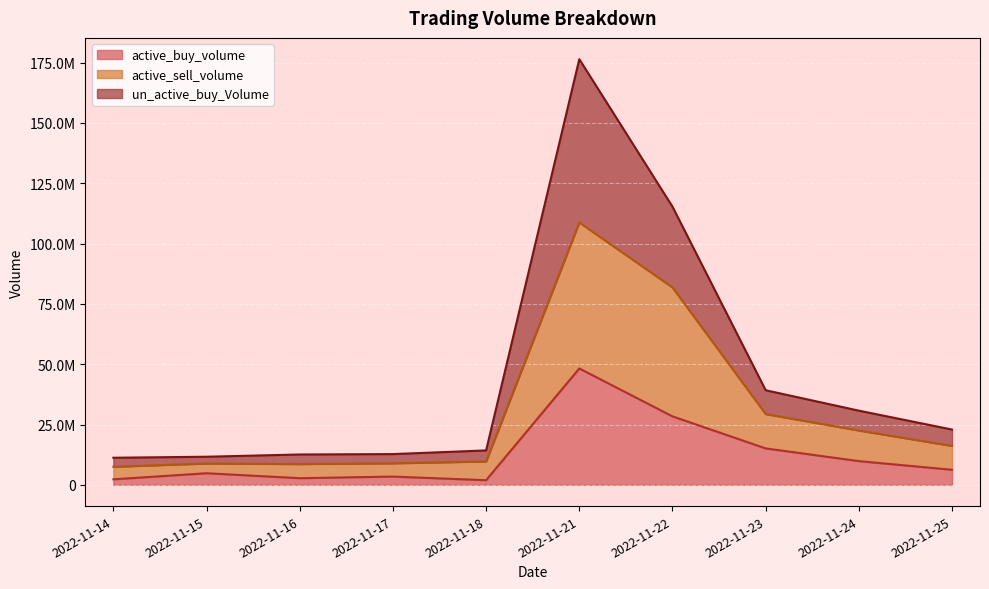

What are all the series names shown in the legend?

active_buy_volume, active_sell_volume, un_active_buy_Volume